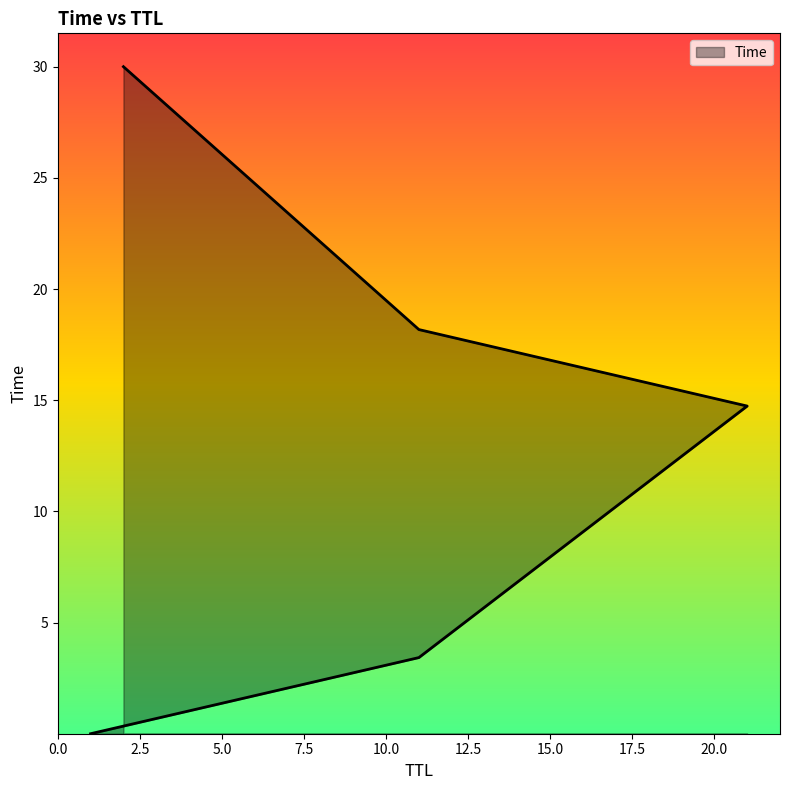

What is the average value?

13.3